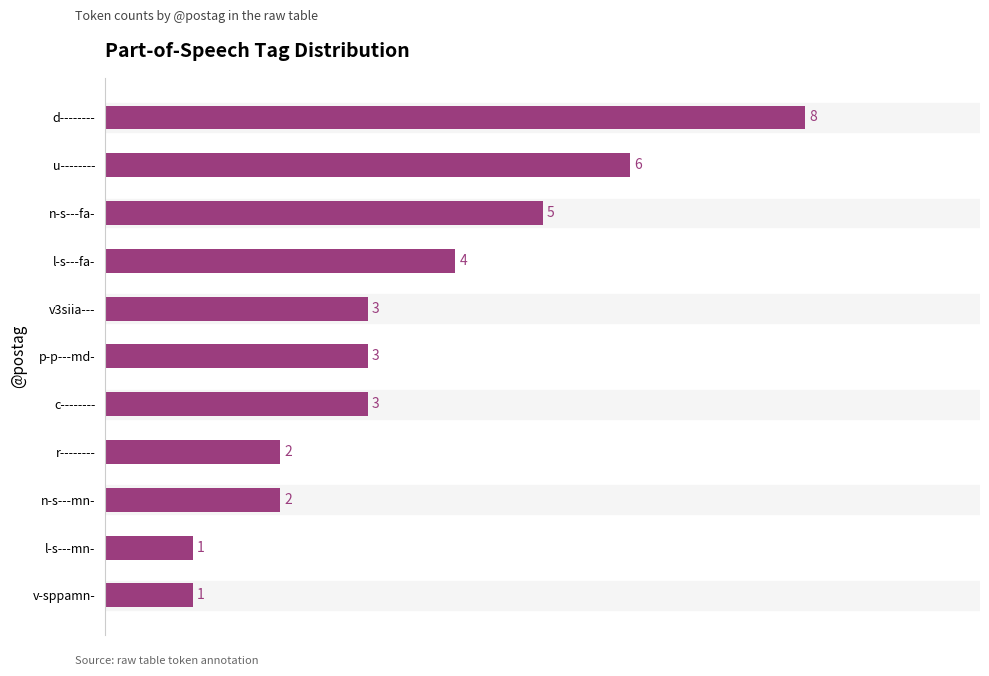

What is the greatest value displayed?

8